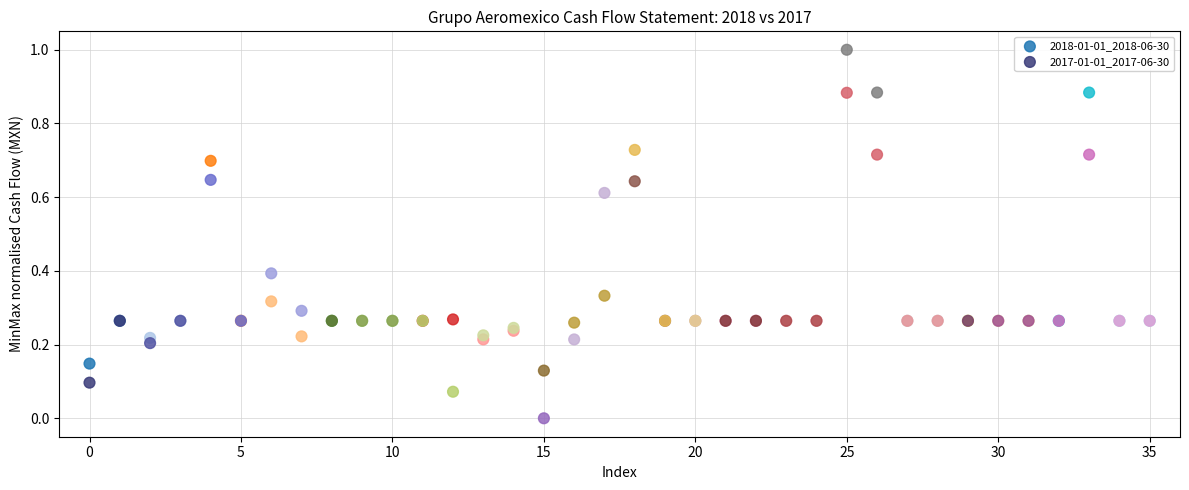

What are all the series names shown in the legend?

2018-01-01_2018-06-30, 2017-01-01_2017-06-30